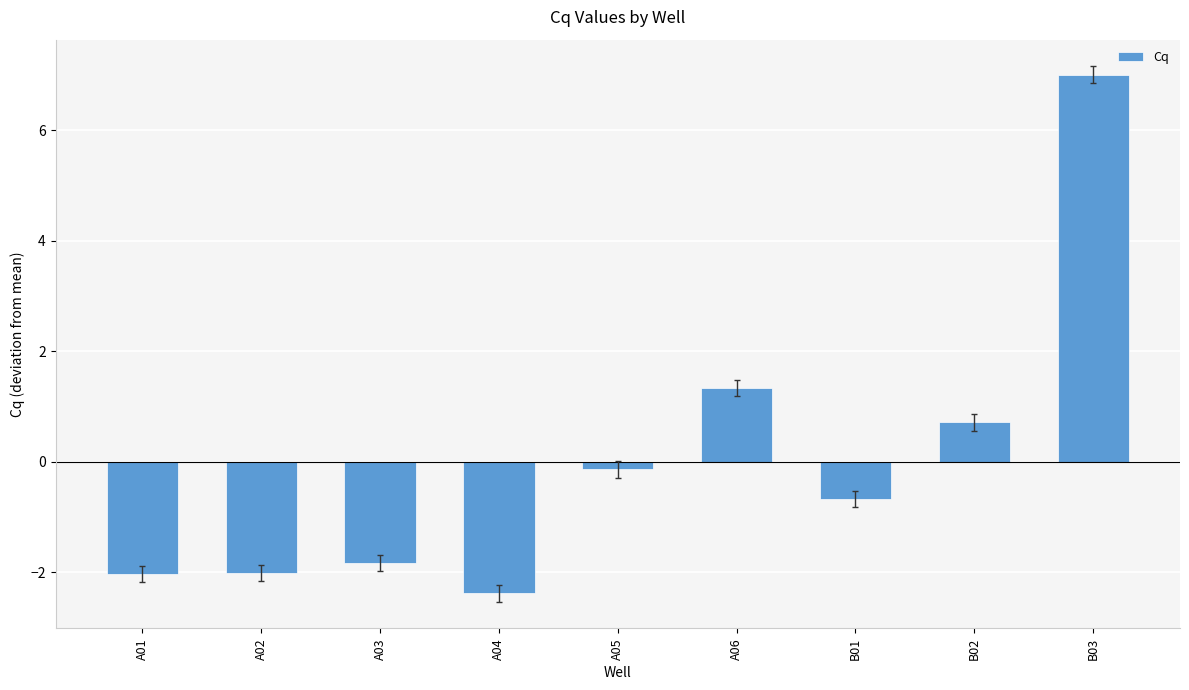

Where does the data first go above 0?

A06